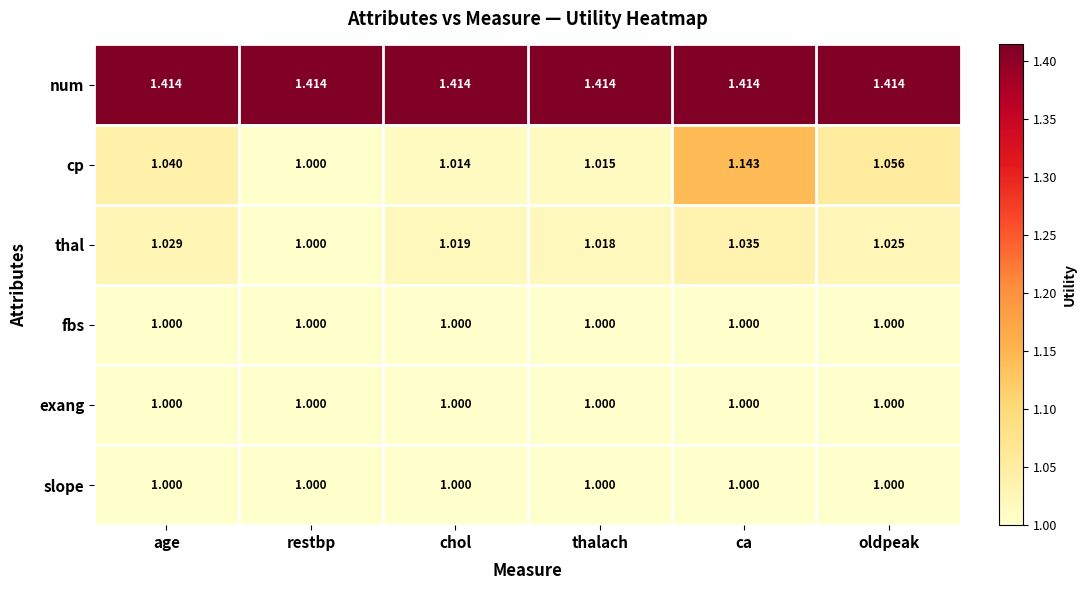

Which series has the widest spread of values?

cp